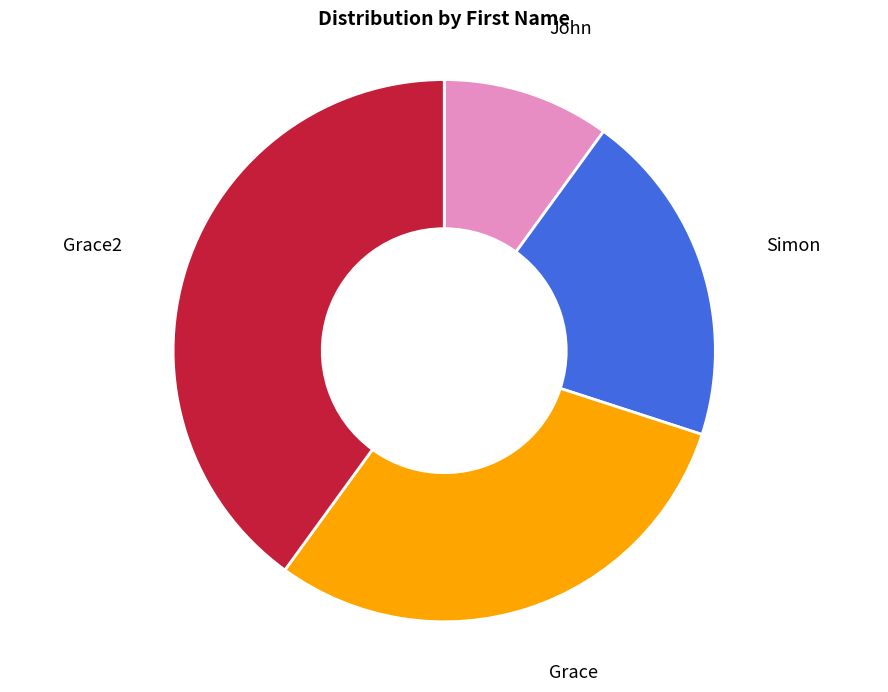

Is John the majority of the pie?

No